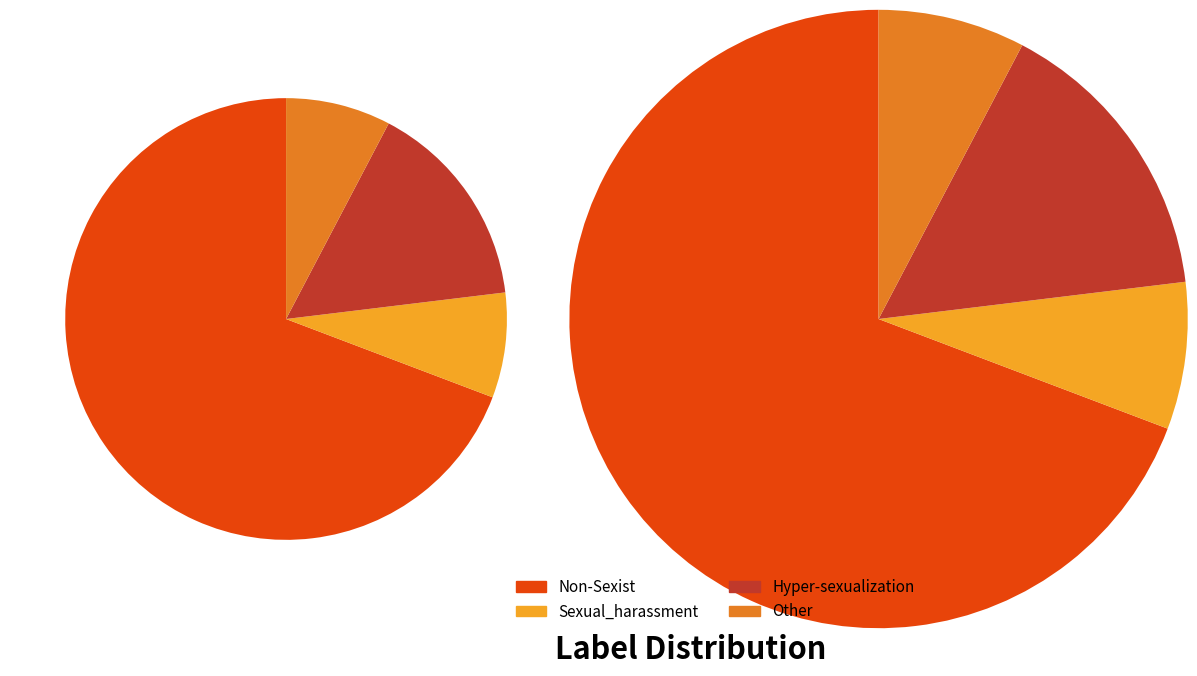

Does any single category account for the majority?

Yes